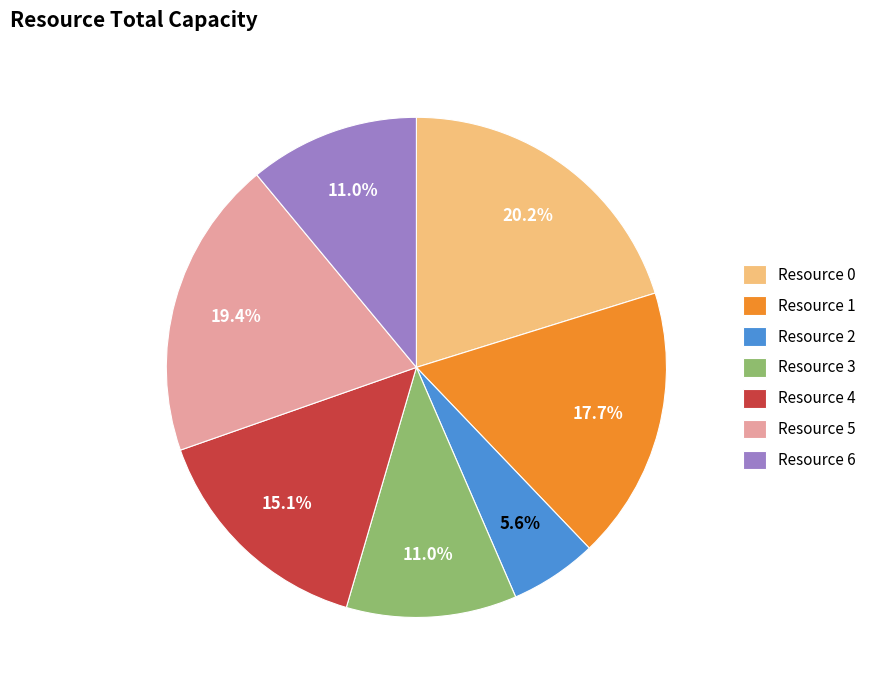

Combined, what portion of the pie is Resource 0 and Resource 1?

37.9%